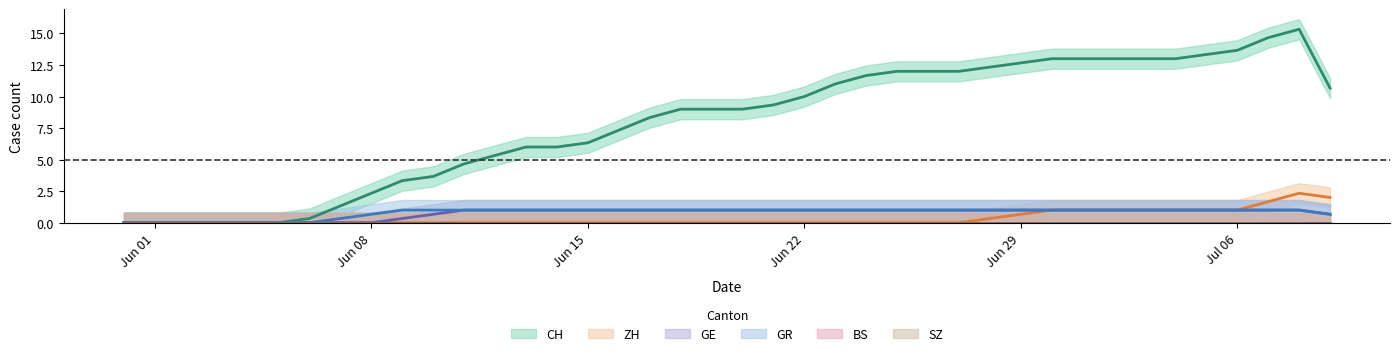

Count the number of data series in this chart.

6